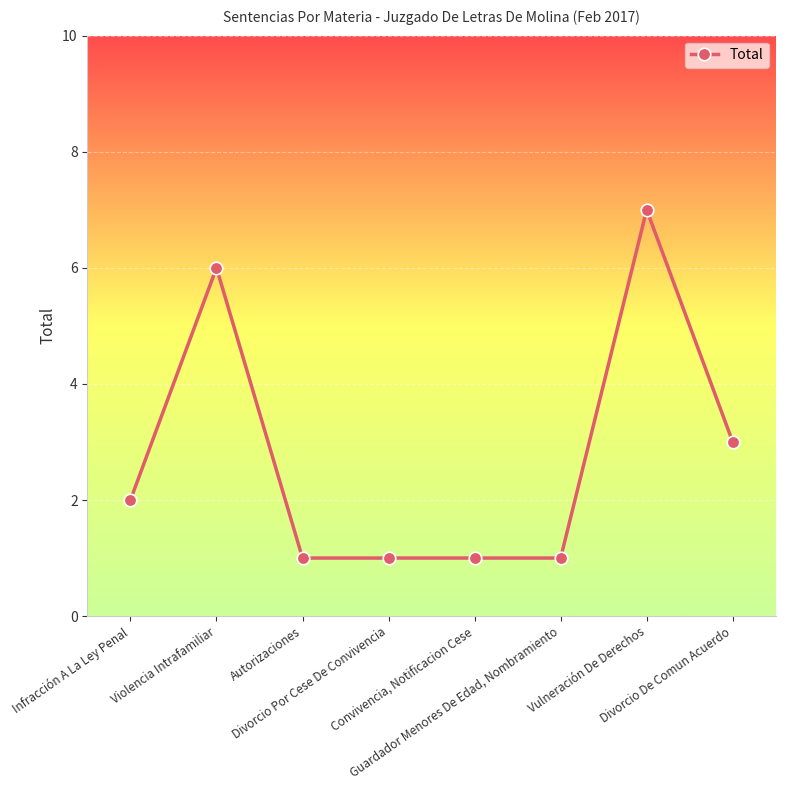

Which has a higher value, Autorizaciones or Divorcio De Comun Acuerdo?

Divorcio De Comun Acuerdo